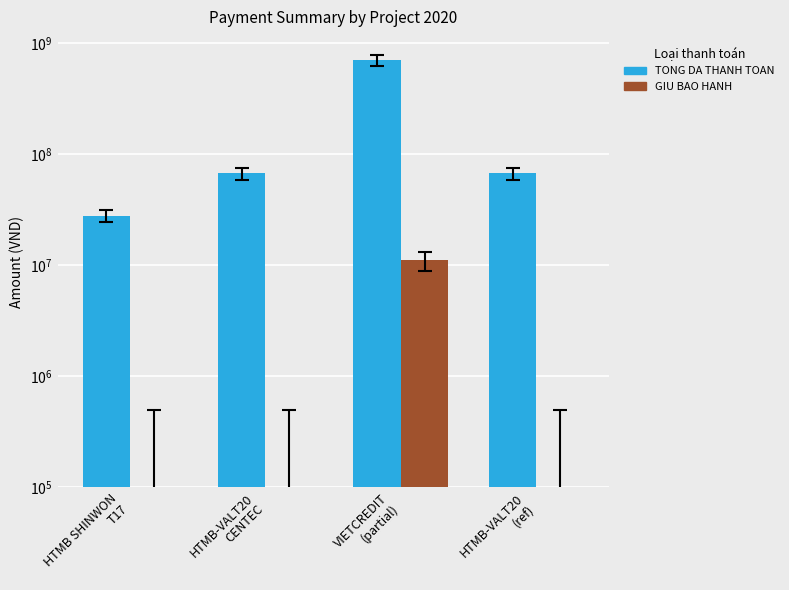

True or false: TONG DA THANH TOAN has a value of 420405585 at VIETCREDIT
(partial).

False